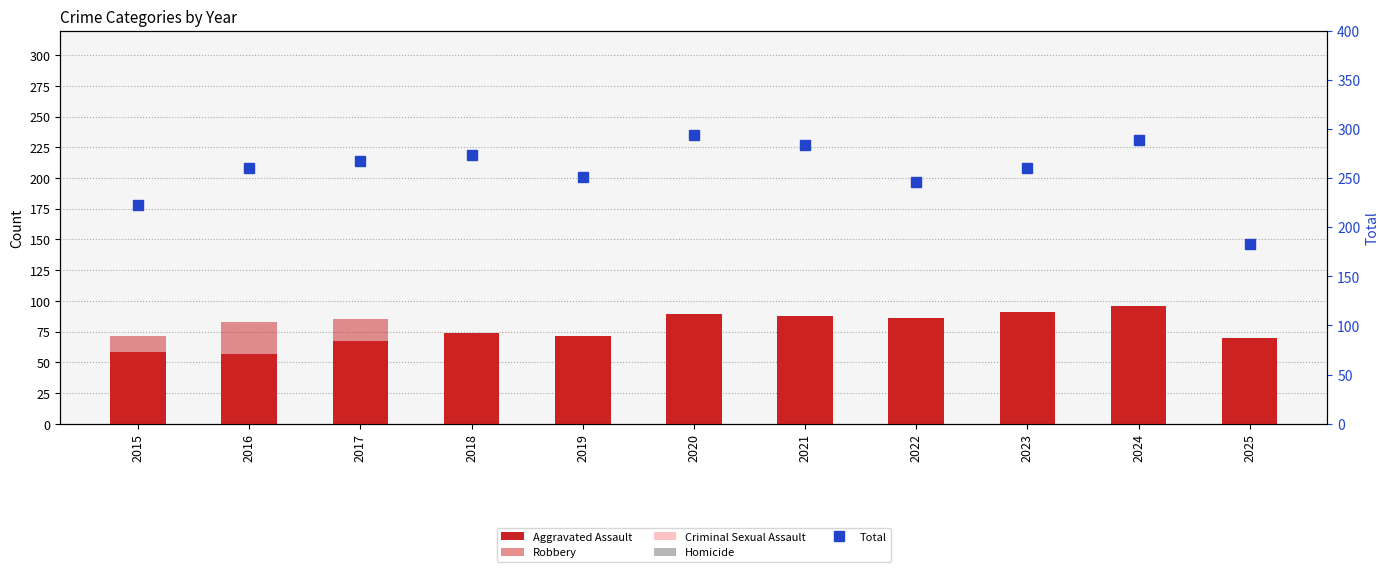

What is the difference between the maximum and minimum values in the Homicide series?

24